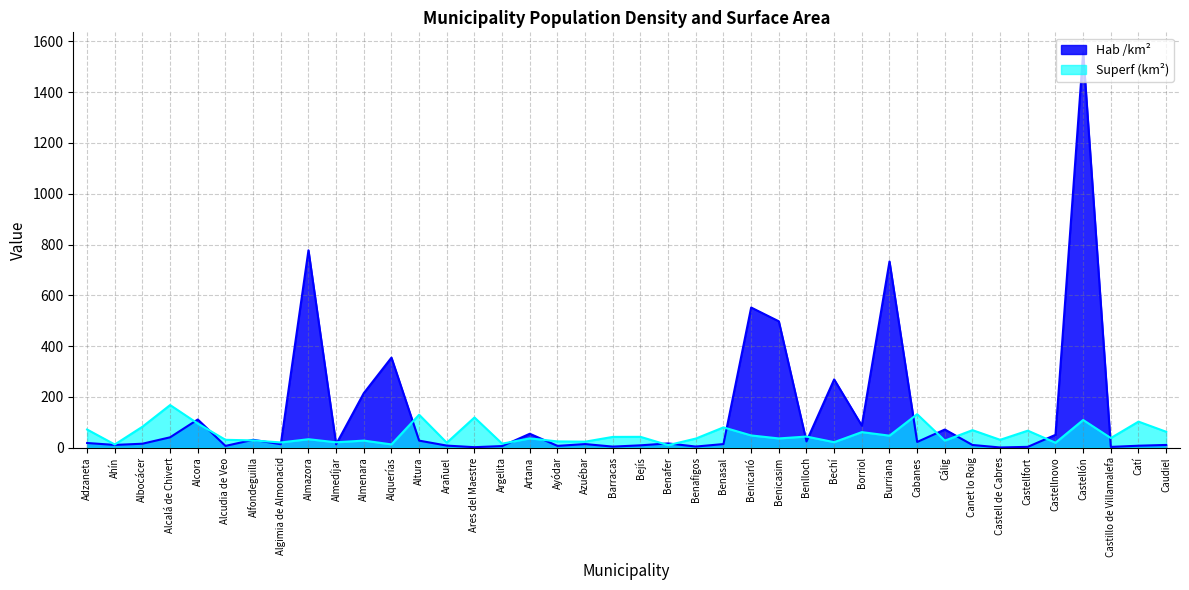

How many values in the Hab /km² series exceed 16?

20